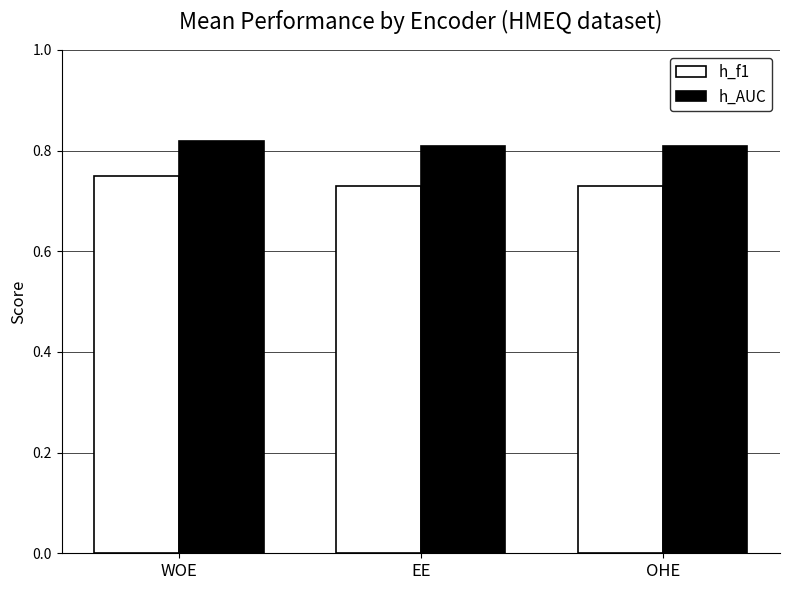

The h_AUC series shows 0.4 at OHE. True or false?

False